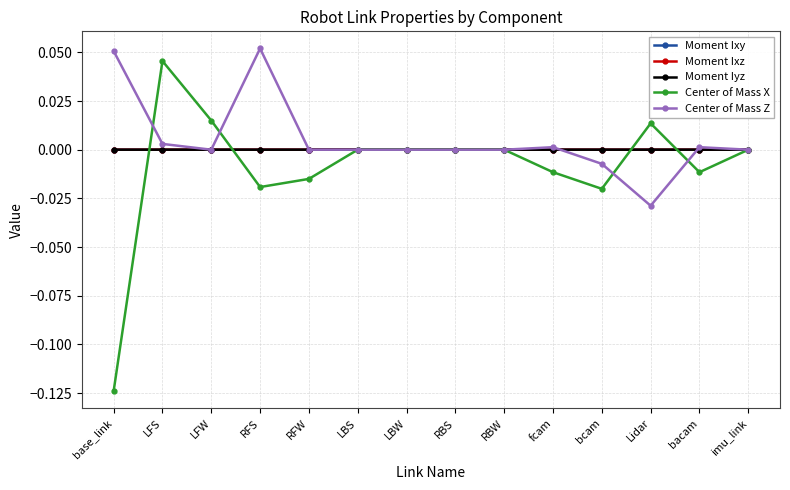

At which label does Center of Mass Z reach its minimum?

Lidar